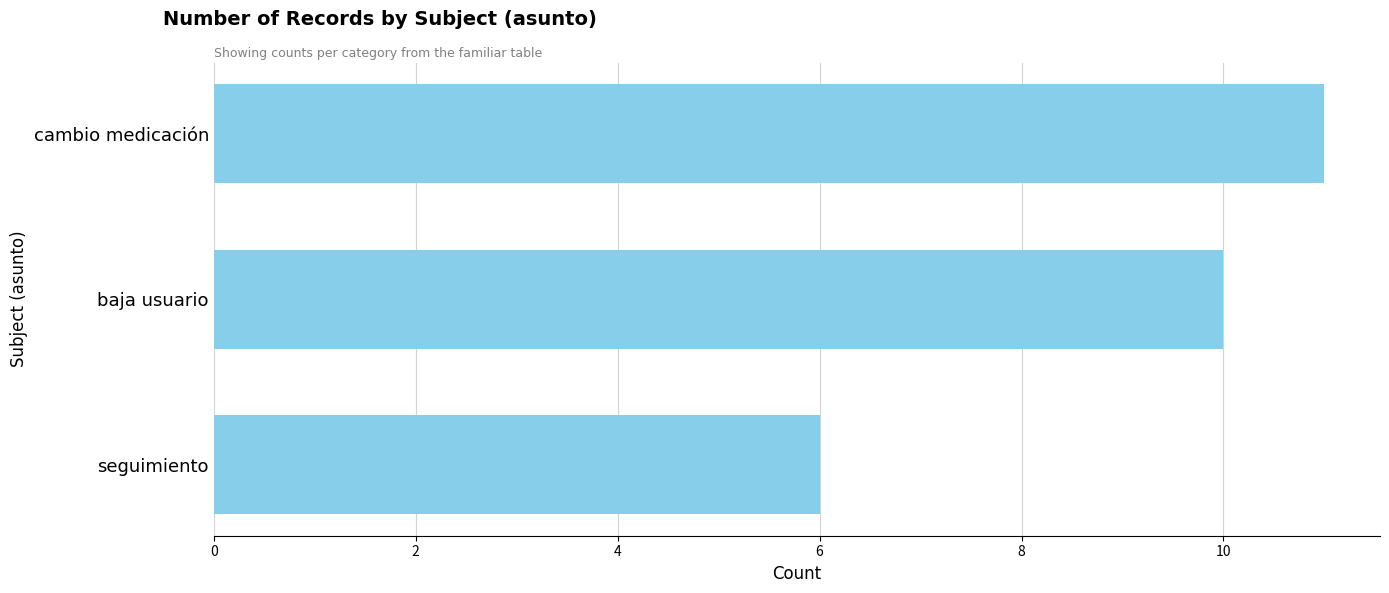

Reading bottom to top, transcribe all the data shown in this chart.

6	10	11